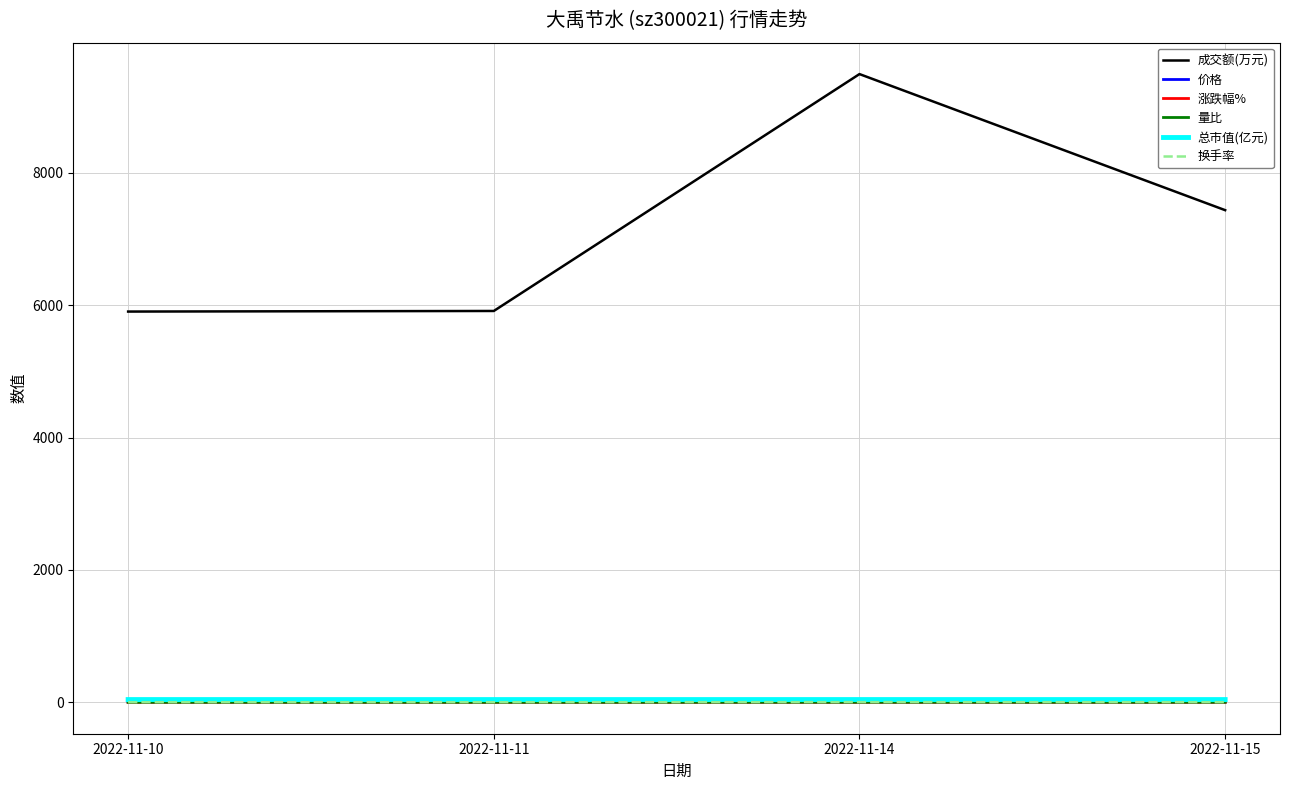

What is the sum of the 量比 values at 2022-11-10 and 2022-11-11?

1.4